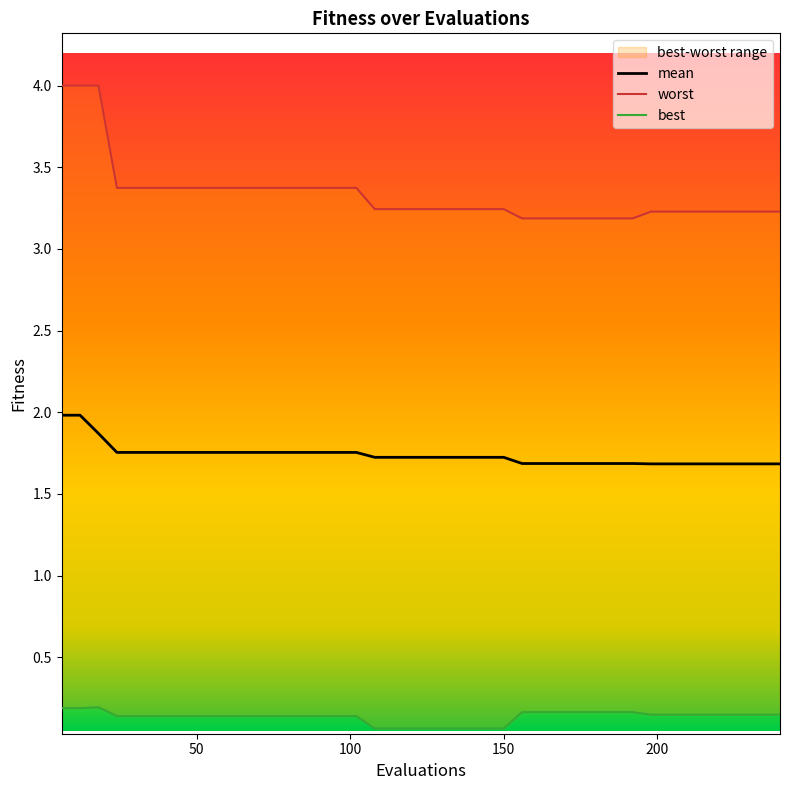

What is the sum of the worst values at 198 and 72?

6.6